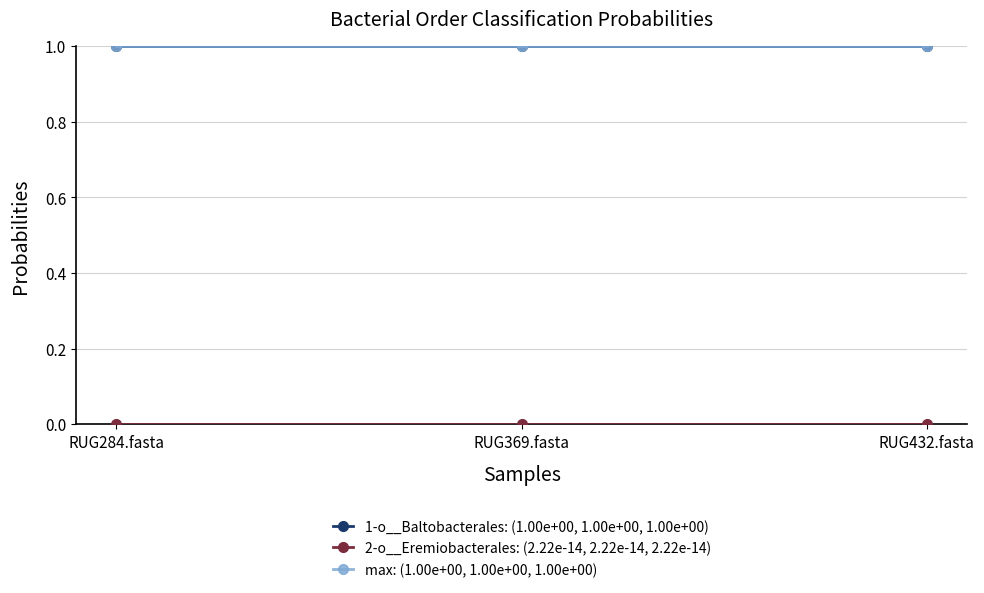

True or false: 1-o__Baltobacterales: (1.00e+00, 1.00e+00, 1.00e+00) has a value of 1.0 at RUG284.fasta.

True